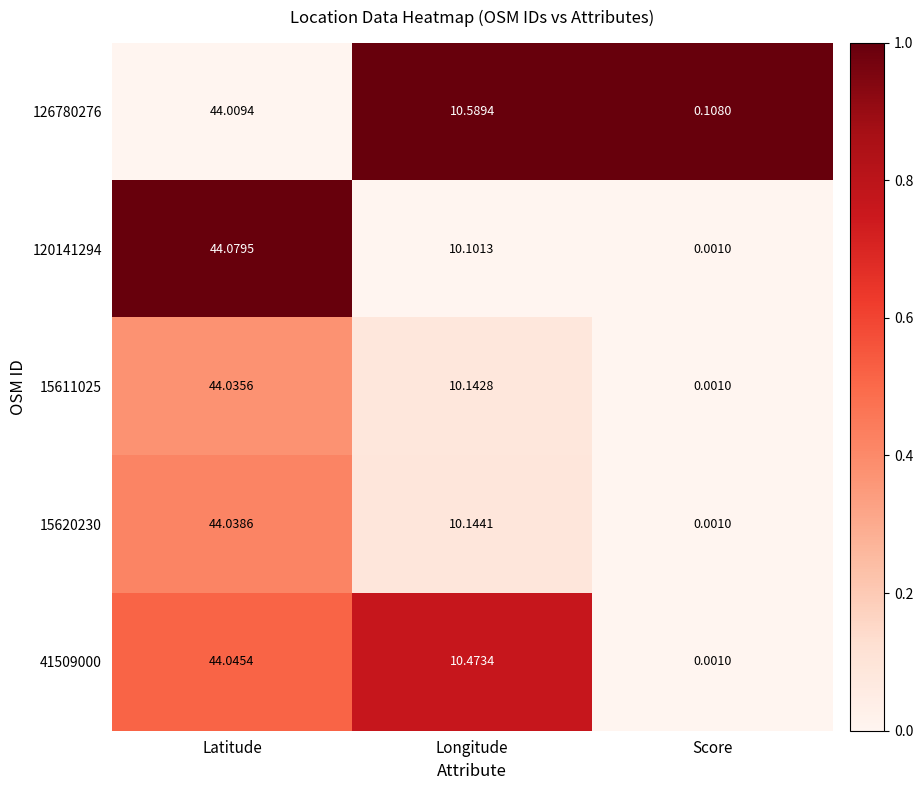

Where does the 15611025 series first go above 10?

Latitude